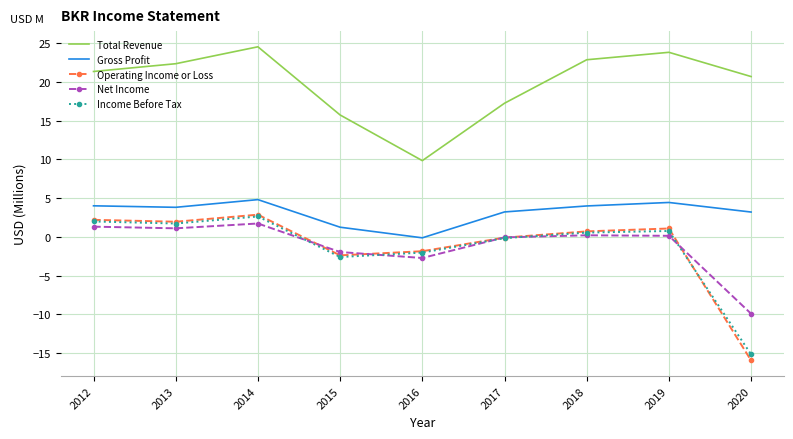

List the labels in order of Total Revenue value, smallest first.

2016, 2015, 2017, 2020, 2012, 2013, 2018, 2019, 2014